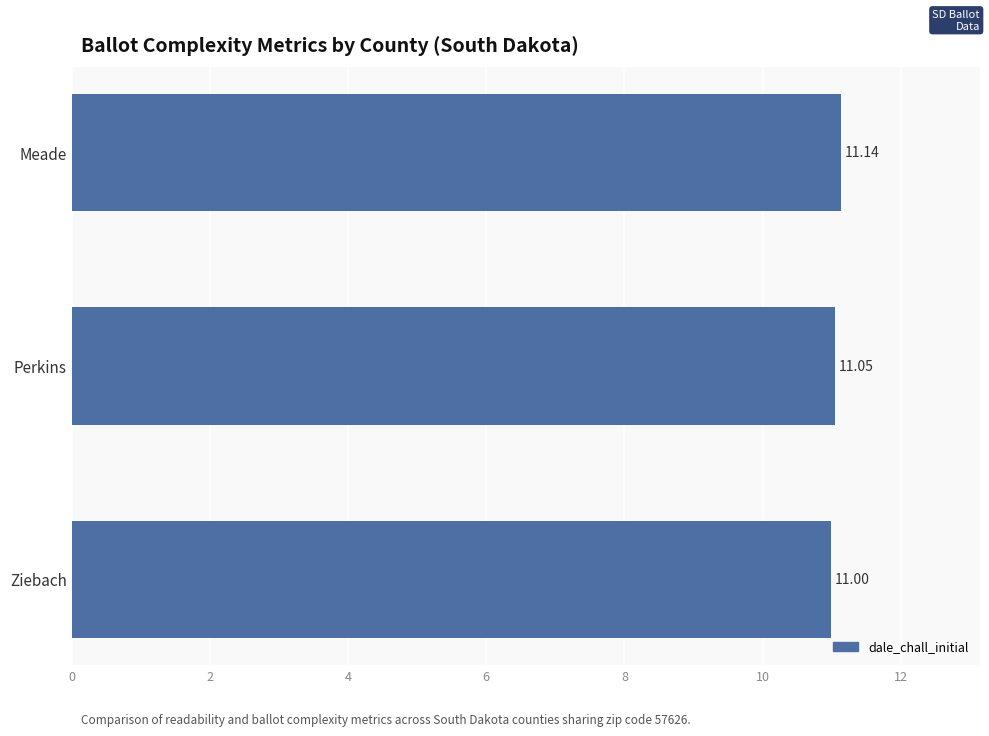

Which category has the lowest value across all series?

Ziebach